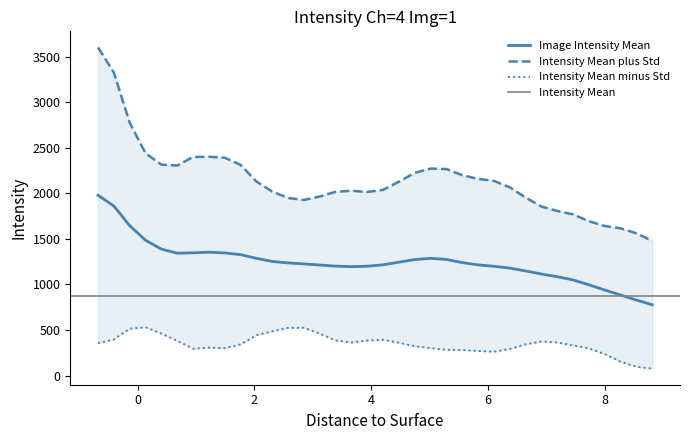

What is the minimum value for Image Intensity Mean?

776.6